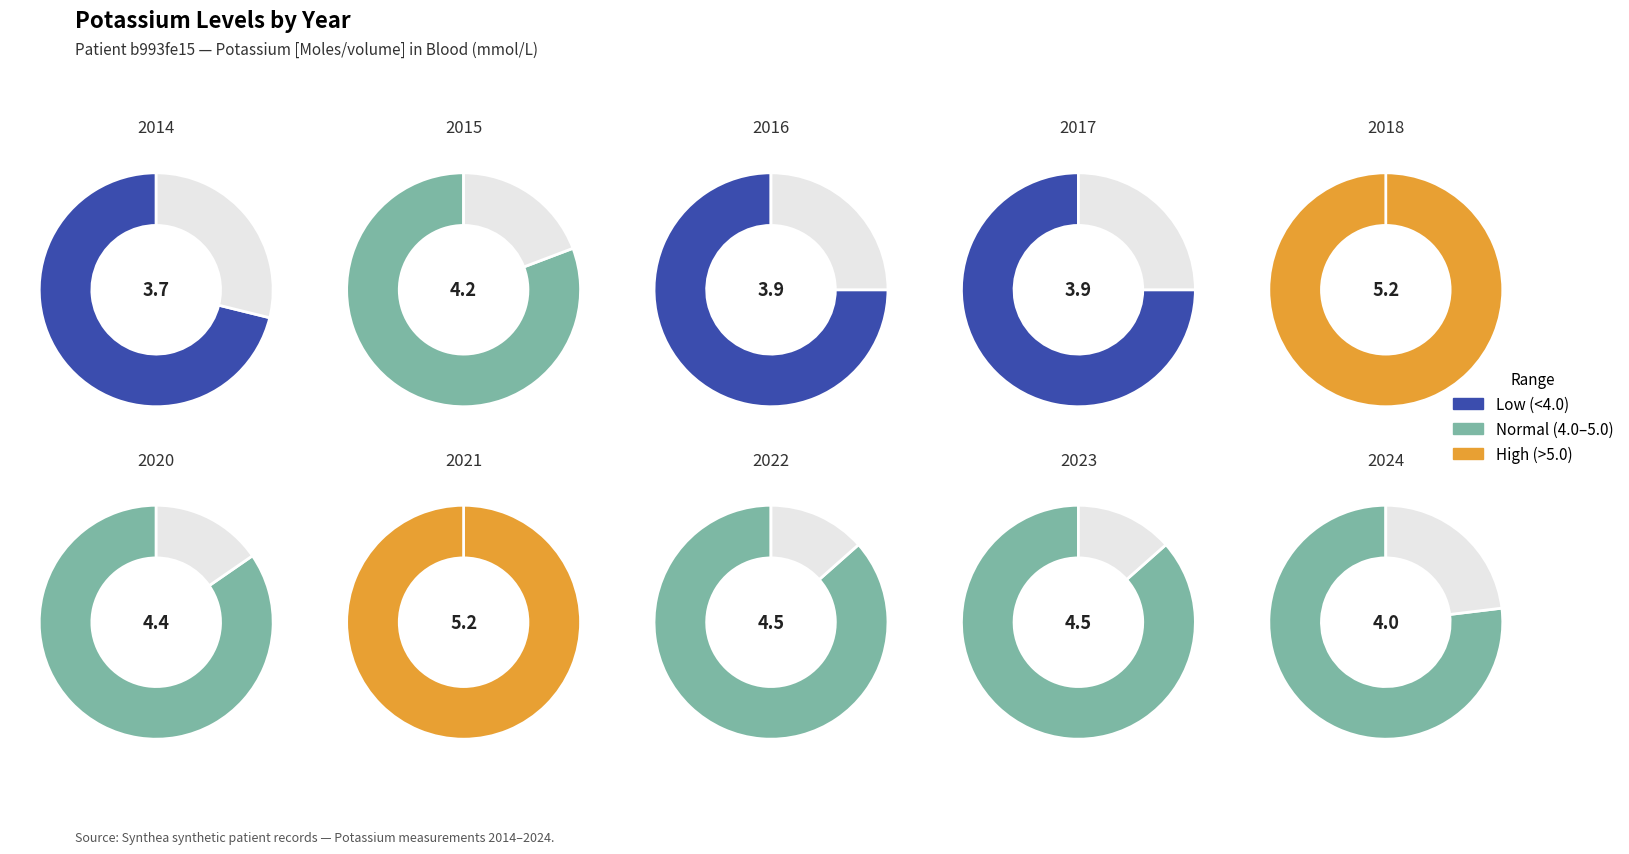

To the nearest percent, what portion does 2014 represent?

9%